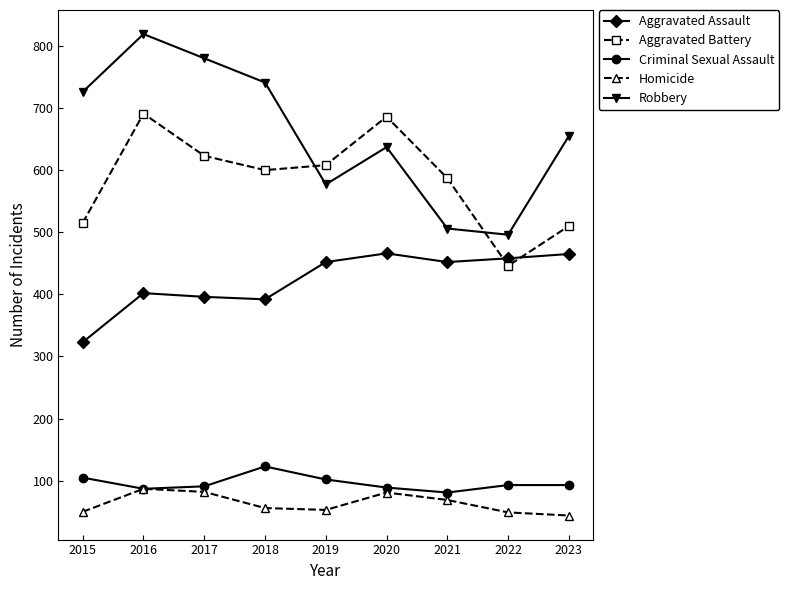

List the labels in order of Robbery value, smallest first.

2022, 2021, 2019, 2020, 2023, 2015, 2018, 2017, 2016